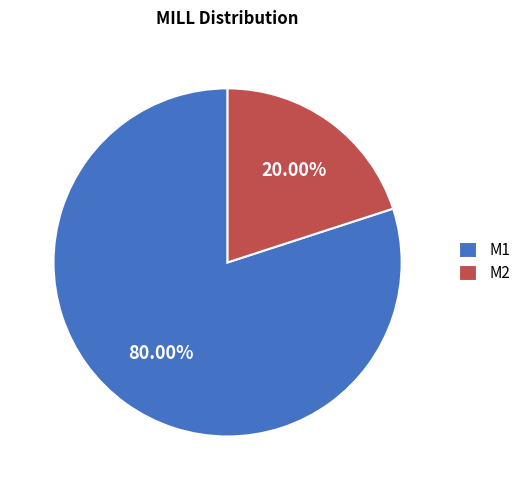

To the nearest percent, what is the difference between the M1 and M2 slice percentages?

60%